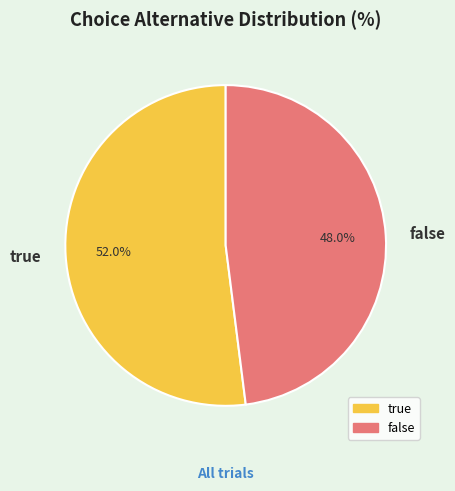

Rank the categories by value from highest to lowest.

true, false